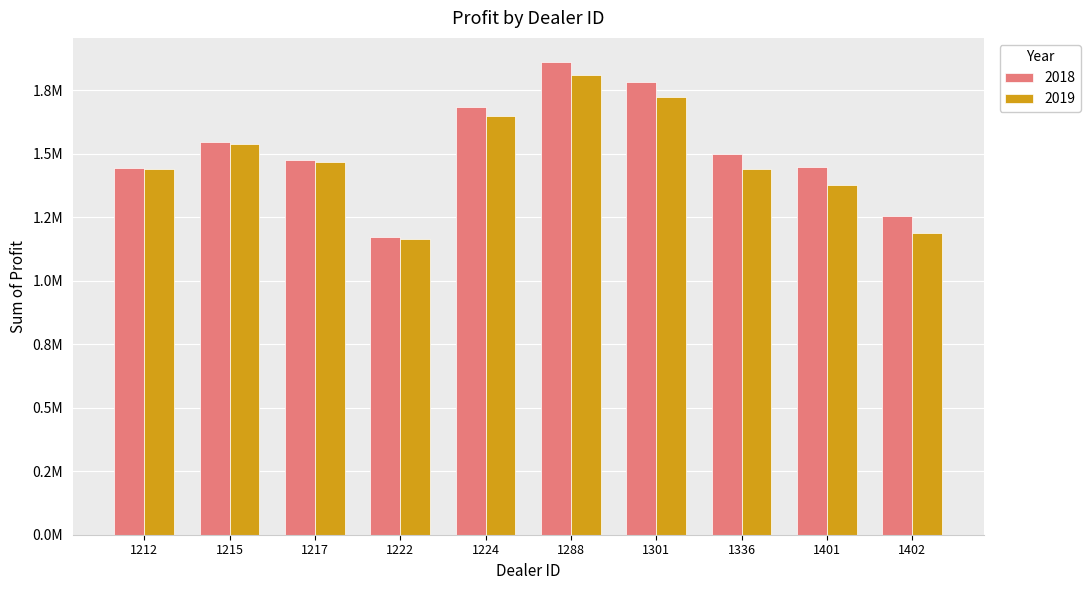

Between 1222 and 1224, which series saw the biggest shift?

2018